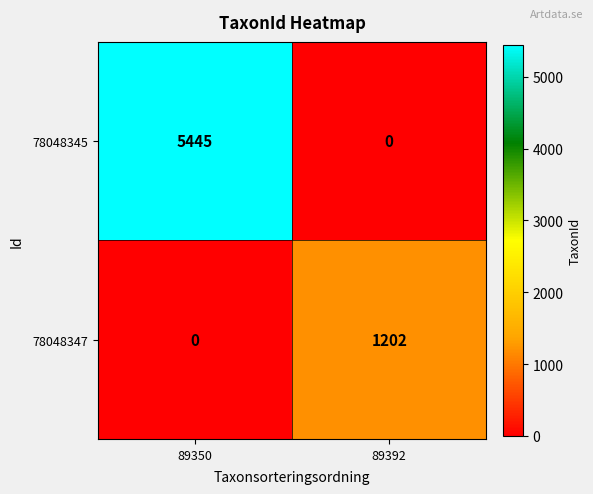

What is the greatest value displayed?

5445